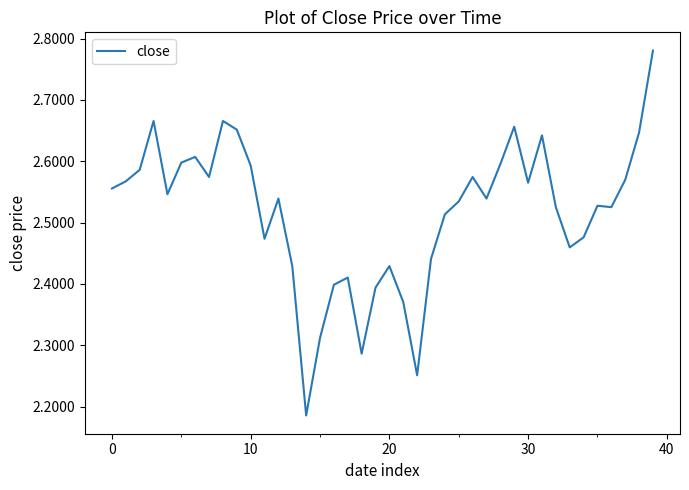

What is the difference between the maximum and minimum values?

0.6